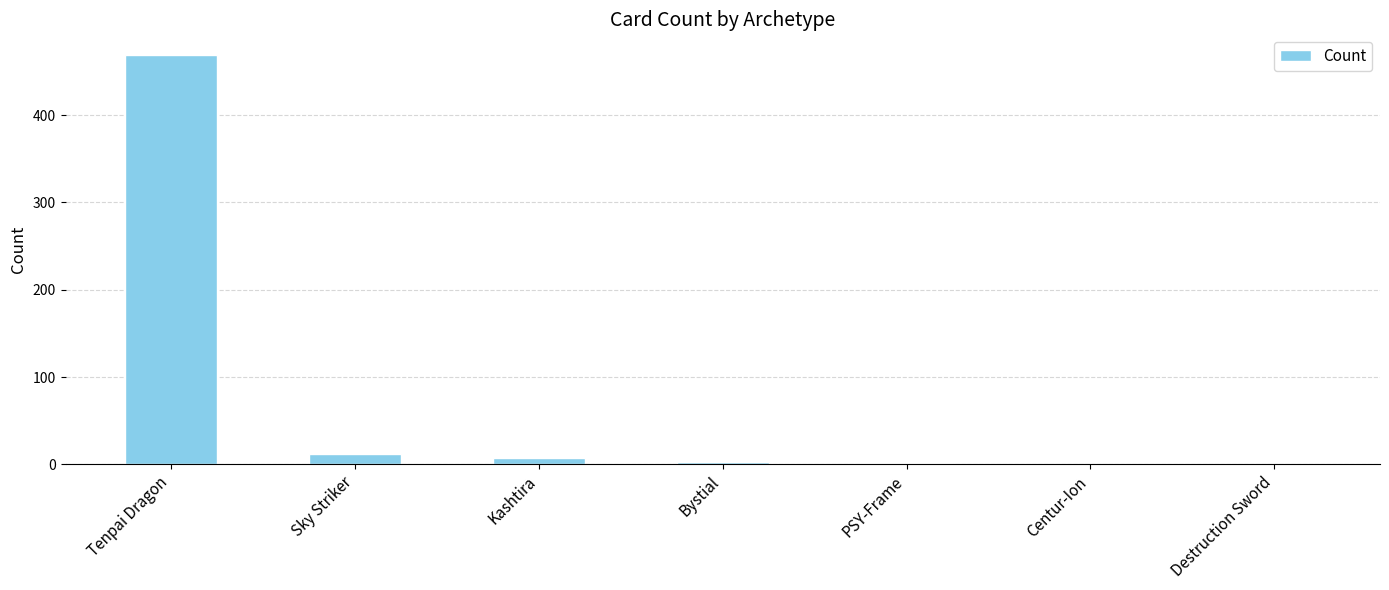

Where is the data nearest to the value 235?

Sky Striker